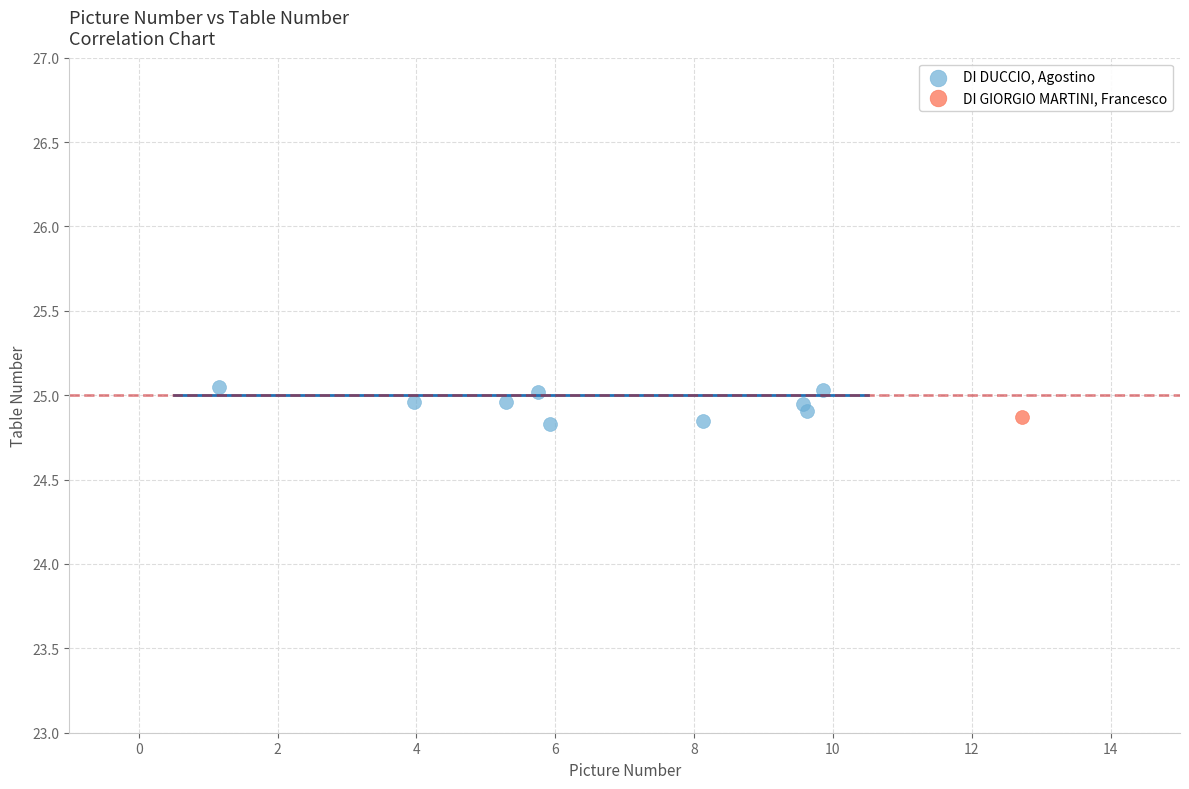

What are all the series names shown in the legend?

DI DUCCIO, Agostino, DI GIORGIO MARTINI, Francesco